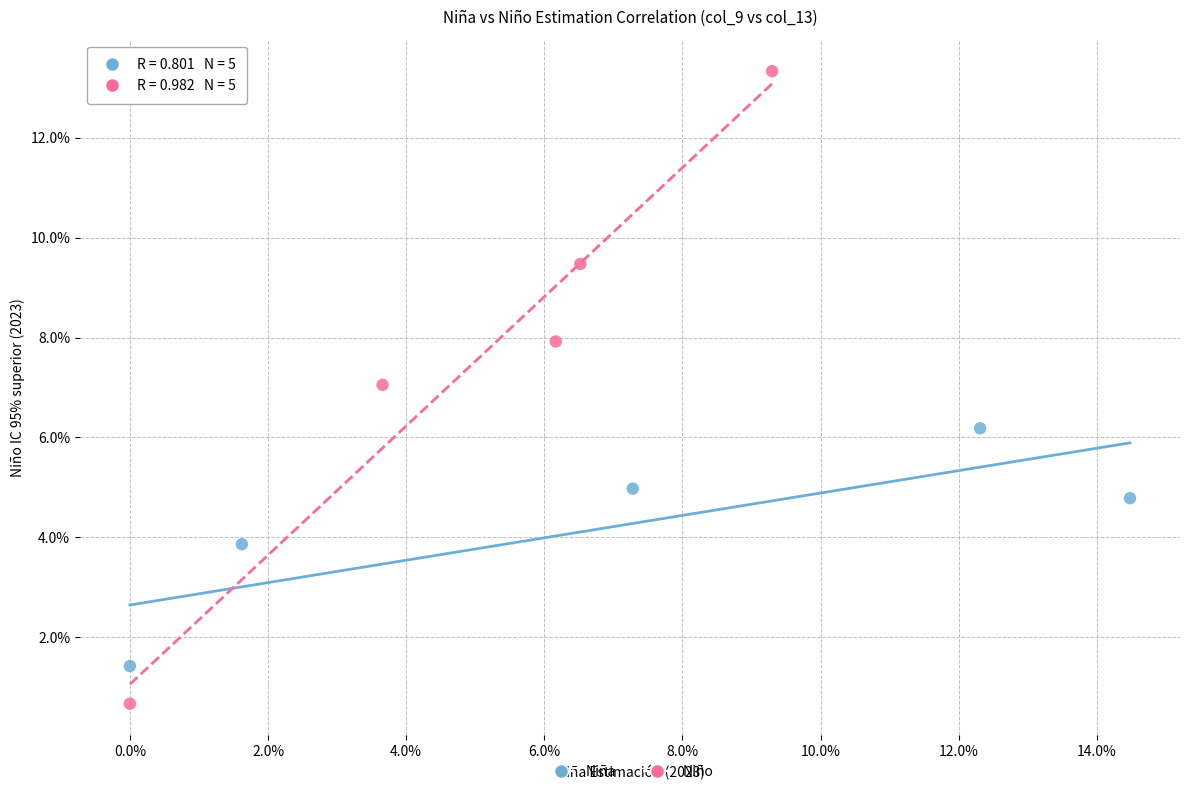

Which series has the widest spread of Y values?

Niño